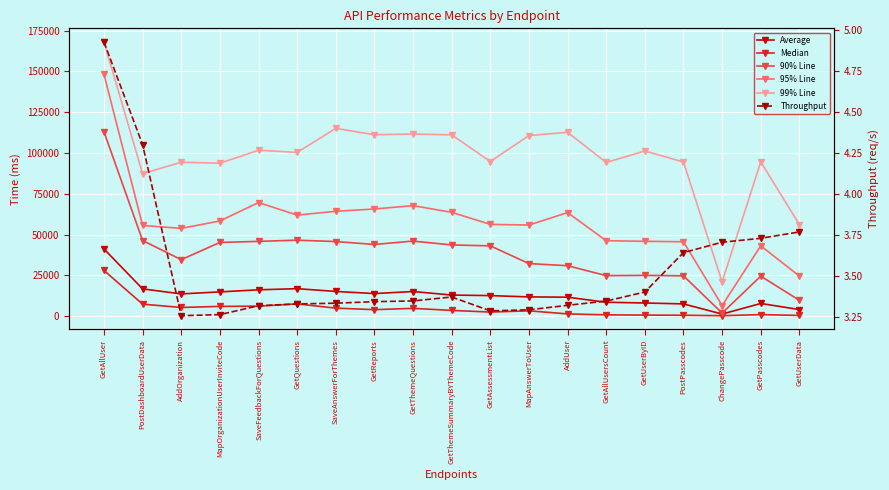

True or false: 90% Line and Average cross at least once.

False